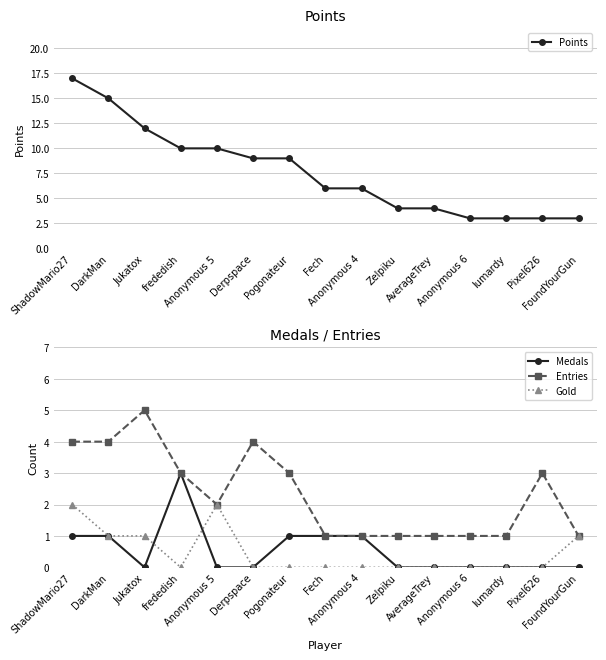

What is the label of the 8th point from the left?

Fech